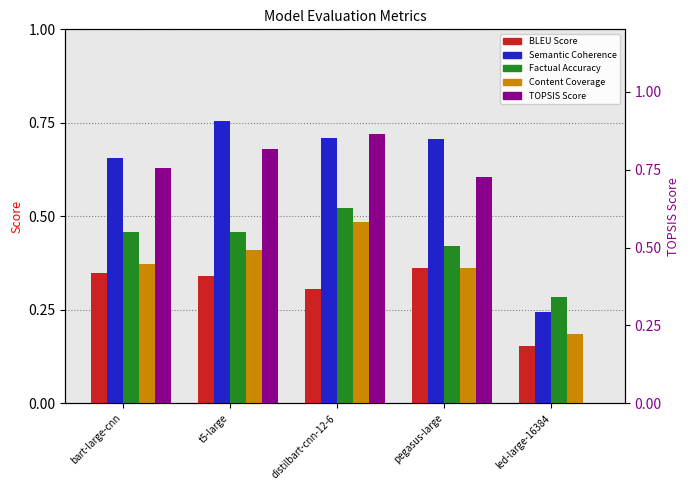

What is the difference between the TOPSIS Score values at bart-large-cnn and led-large-16384?

0.8